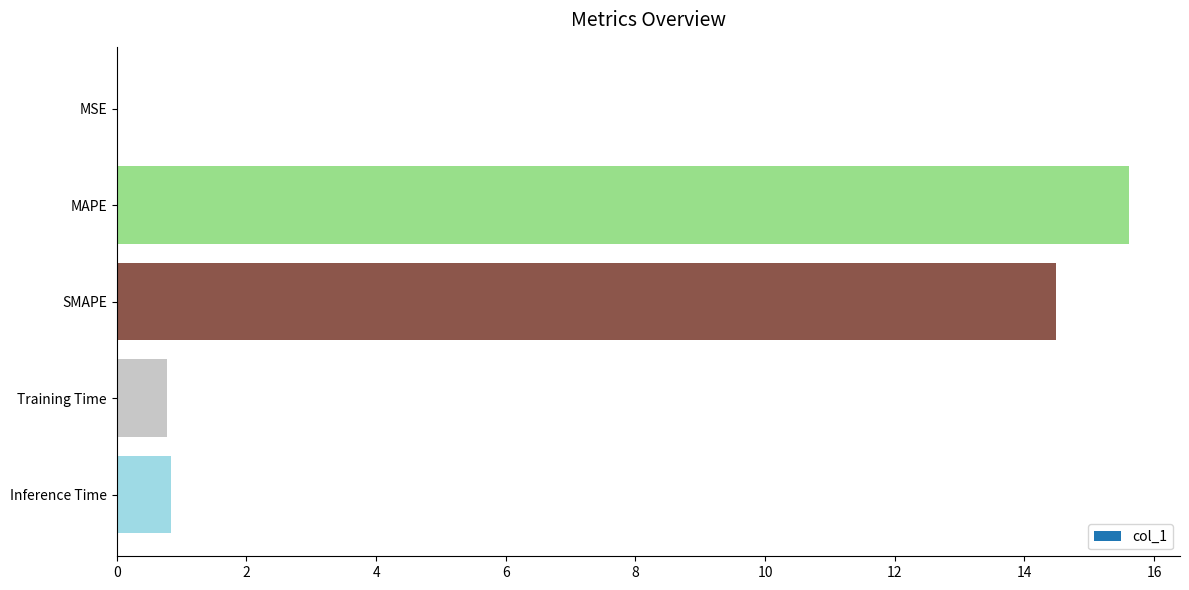

What is the change in value from SMAPE to Inference Time?

-13.7